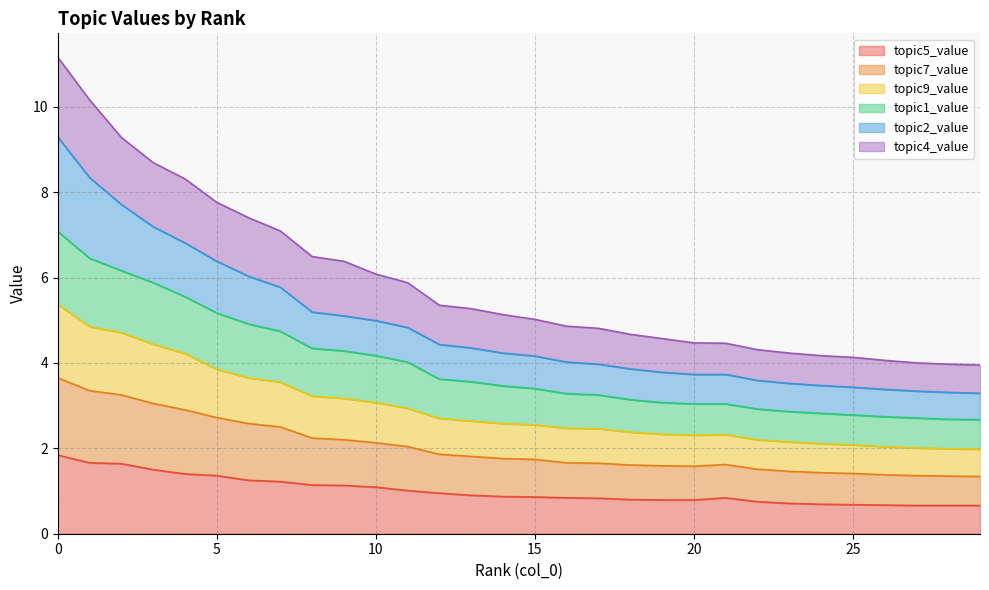

What is the minimum value for topic5_value?

0.7